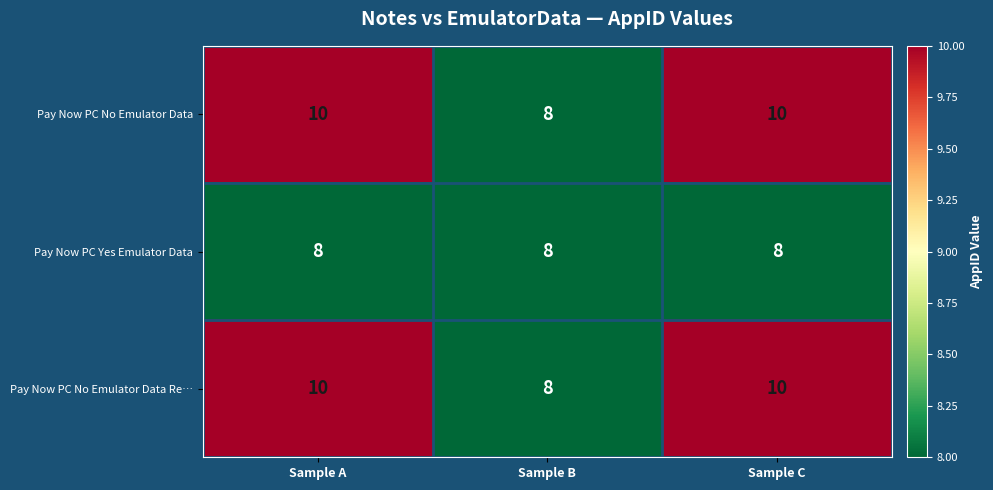

Is the value of Pay Now PC Yes Emulator Data at Sample B greater than the value of Pay Now PC No Emulator Data Re… at Sample A?

No